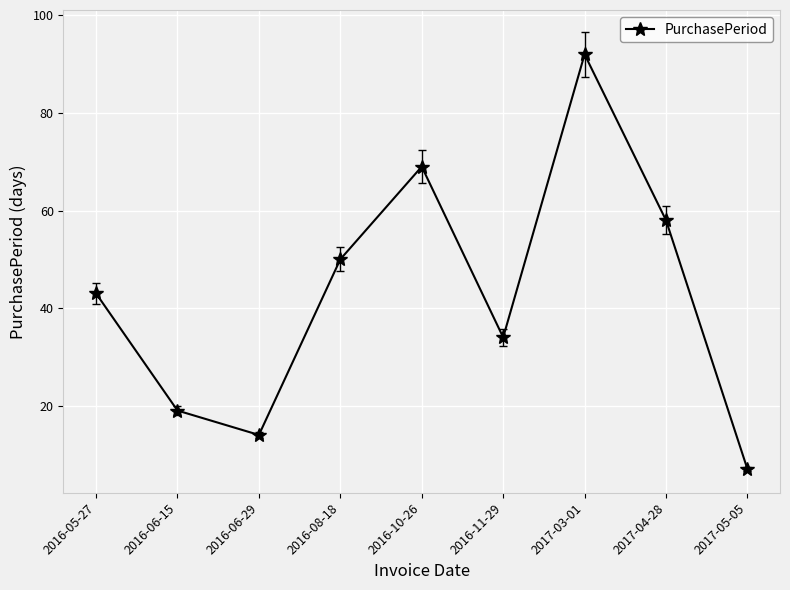

Approximately how many times larger is the value at 2016-06-15 compared to 2017-03-01?

0.2